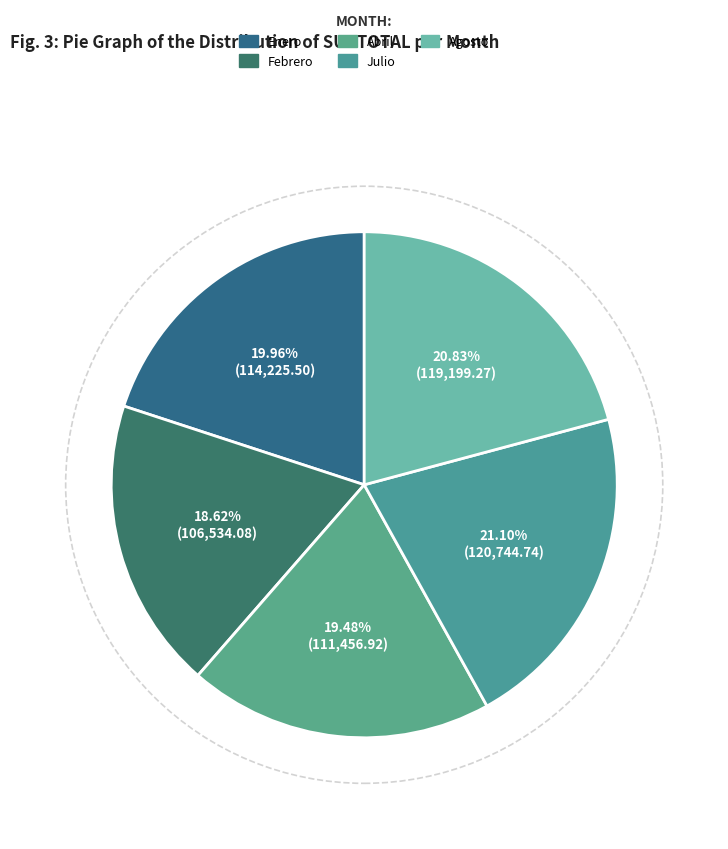

Is Febrero the majority of the pie?

No